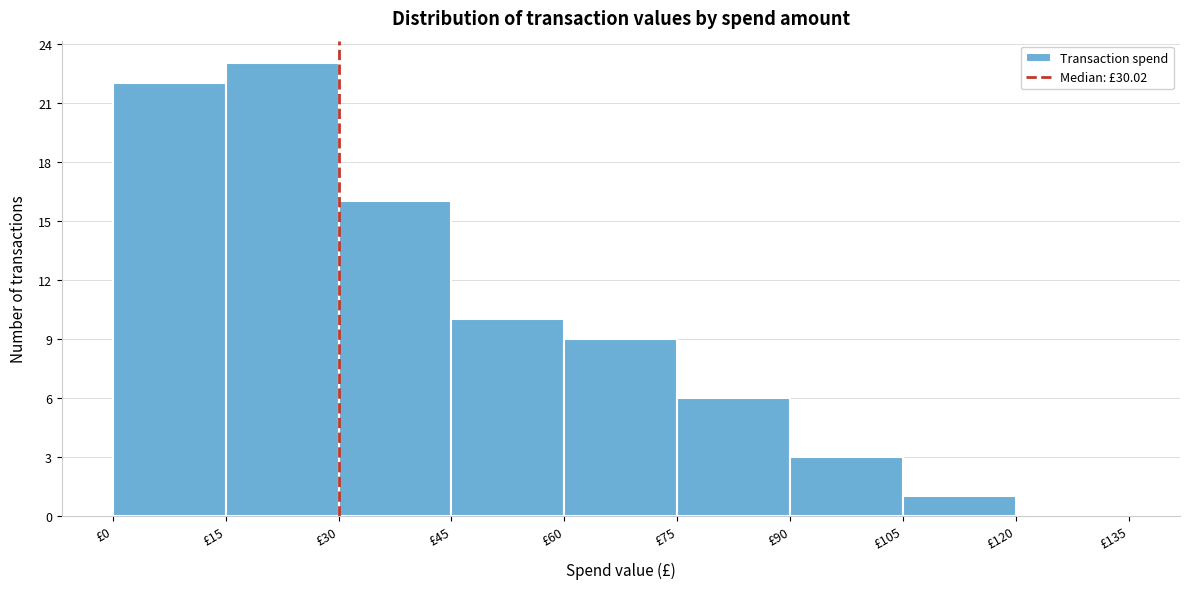

Reading left to right, transcribe this chart: for each bar, give the range it covers on the x-axis and its height. Neither the bar edges nor the heights are printed on the chart, so give them approximately, as read against the axes.

0 to 15: 22
15 to 30: 23
30 to 45: 16
45 to 60: 10
60 to 75: 9
75 to 90: 6
90 to 105: 3
105 to 120: 1
120 to 135: 0